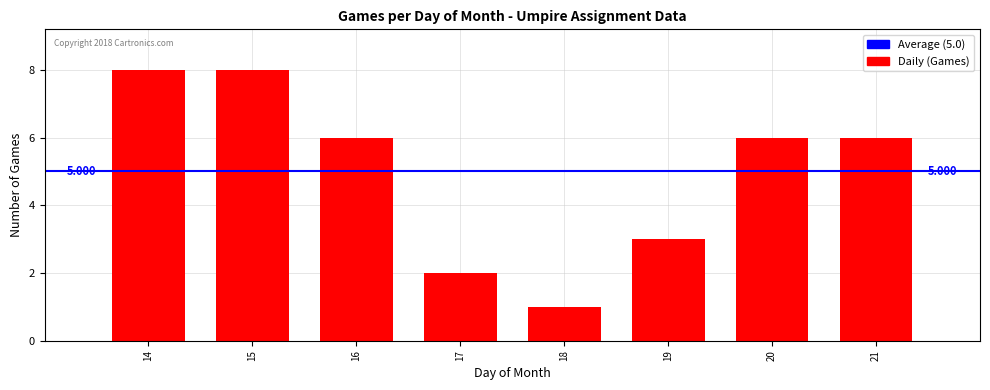

Count the number of data series in this chart.

1